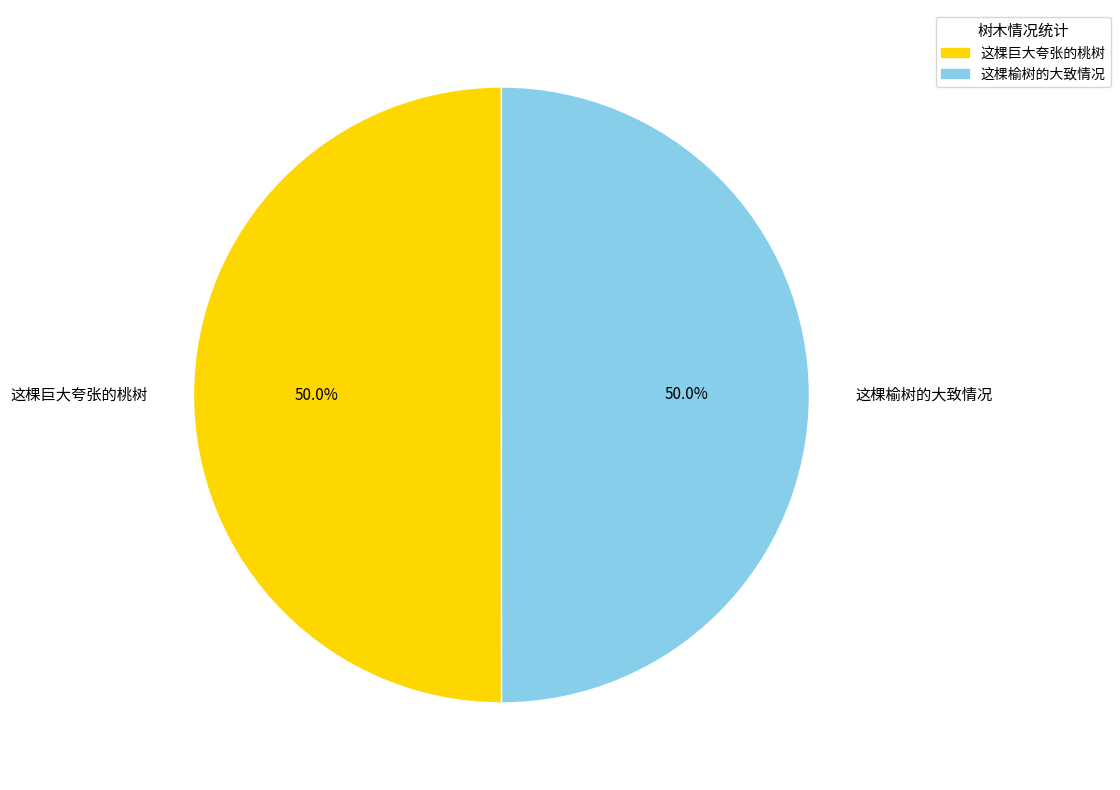

Approximately how many times larger is the value at 这棵巨大夸张的桃树 compared to 这棵榆树的大致情况?

1.0